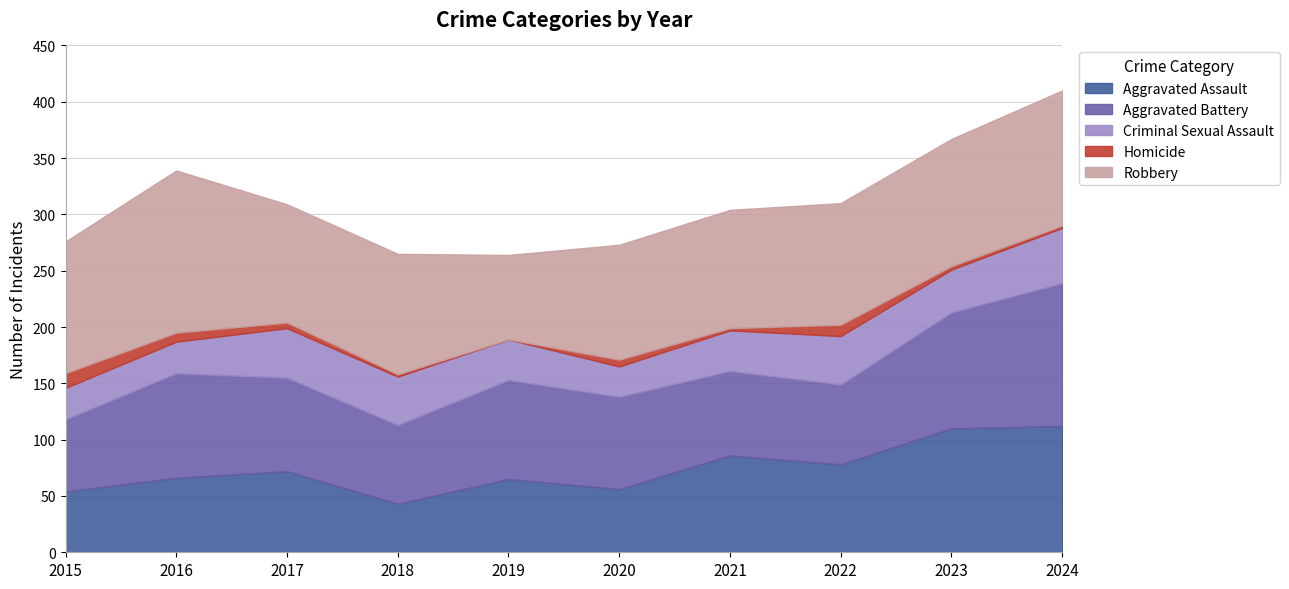

Count the number of categories in the chart.

10